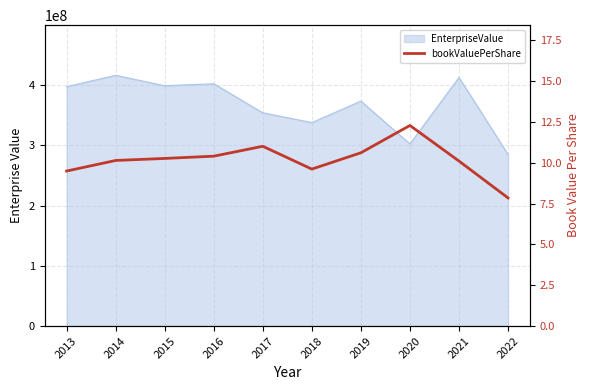

How many lines are shown in the chart?

1